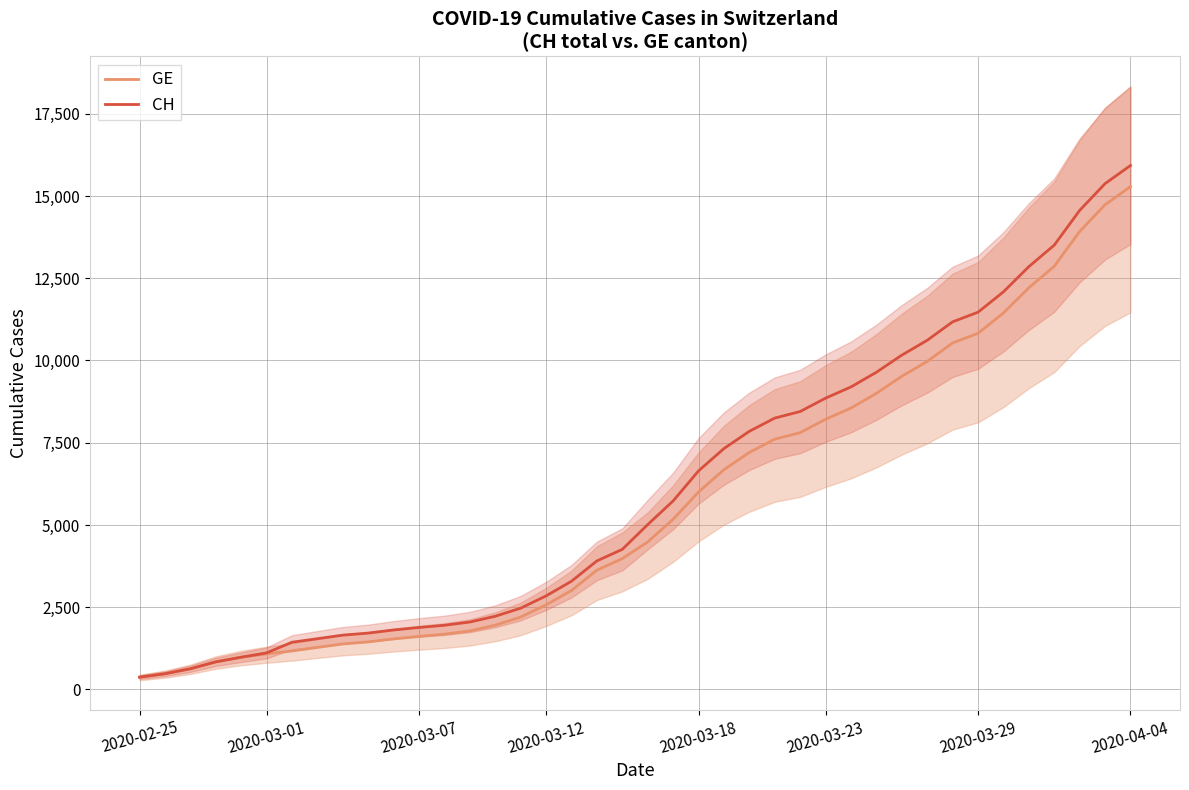

True or false: CH has a value of 1113 at 2020-03-01.

True